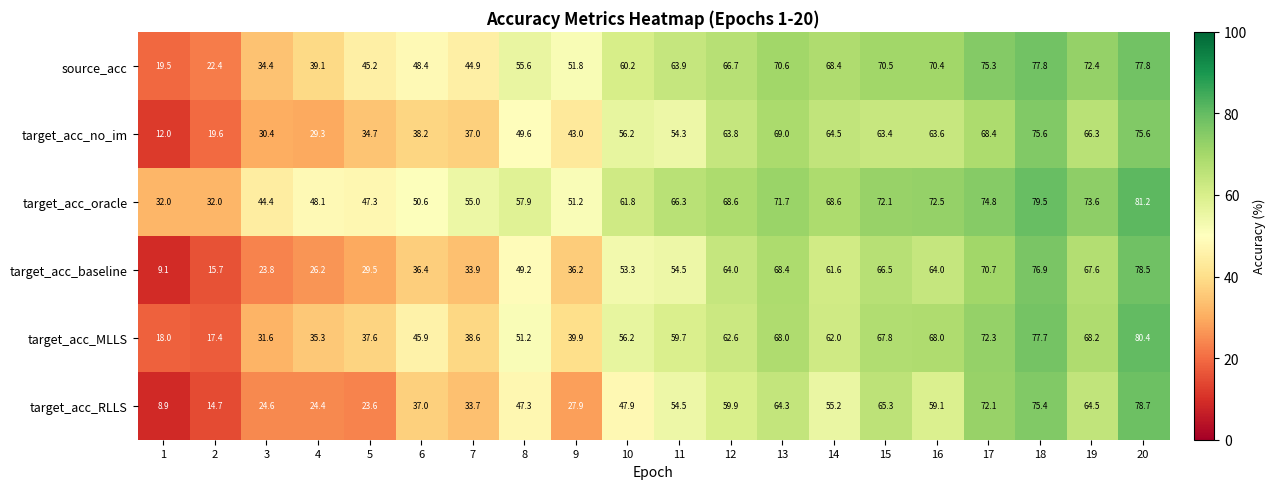

Rank the series at 9 from highest to lowest value.

source_acc, target_acc_oracle, target_acc_no_im, target_acc_MLLS, target_acc_baseline, target_acc_RLLS